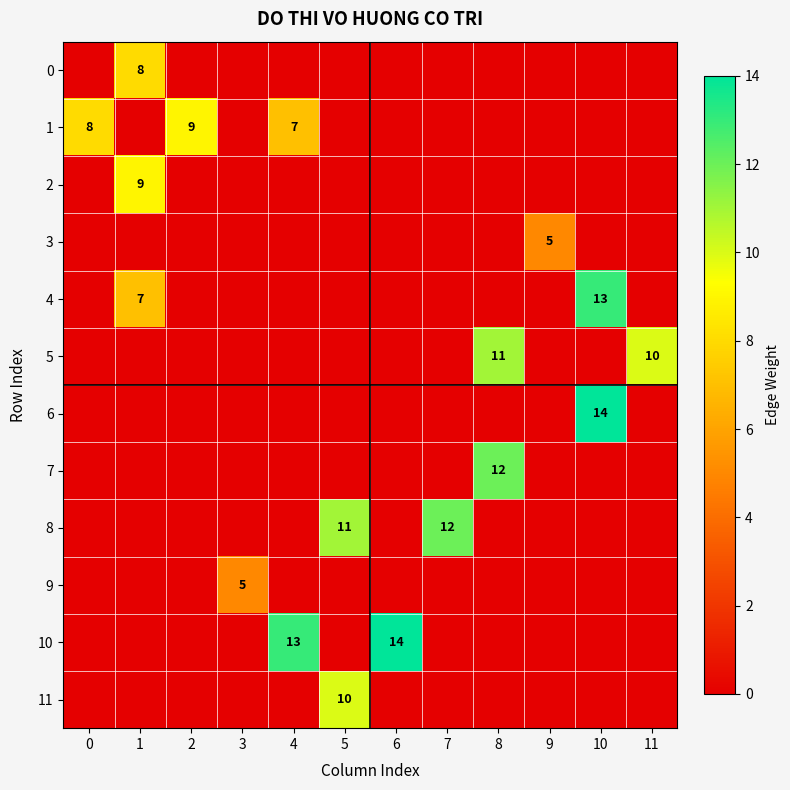

The value of 1 at 2 is 6. True or false?

False